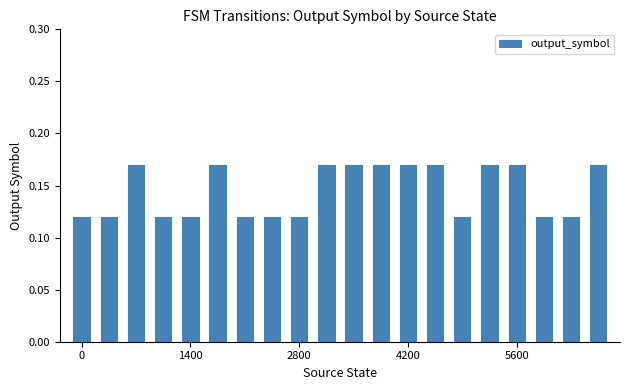

What is the sum of all values?

2.9